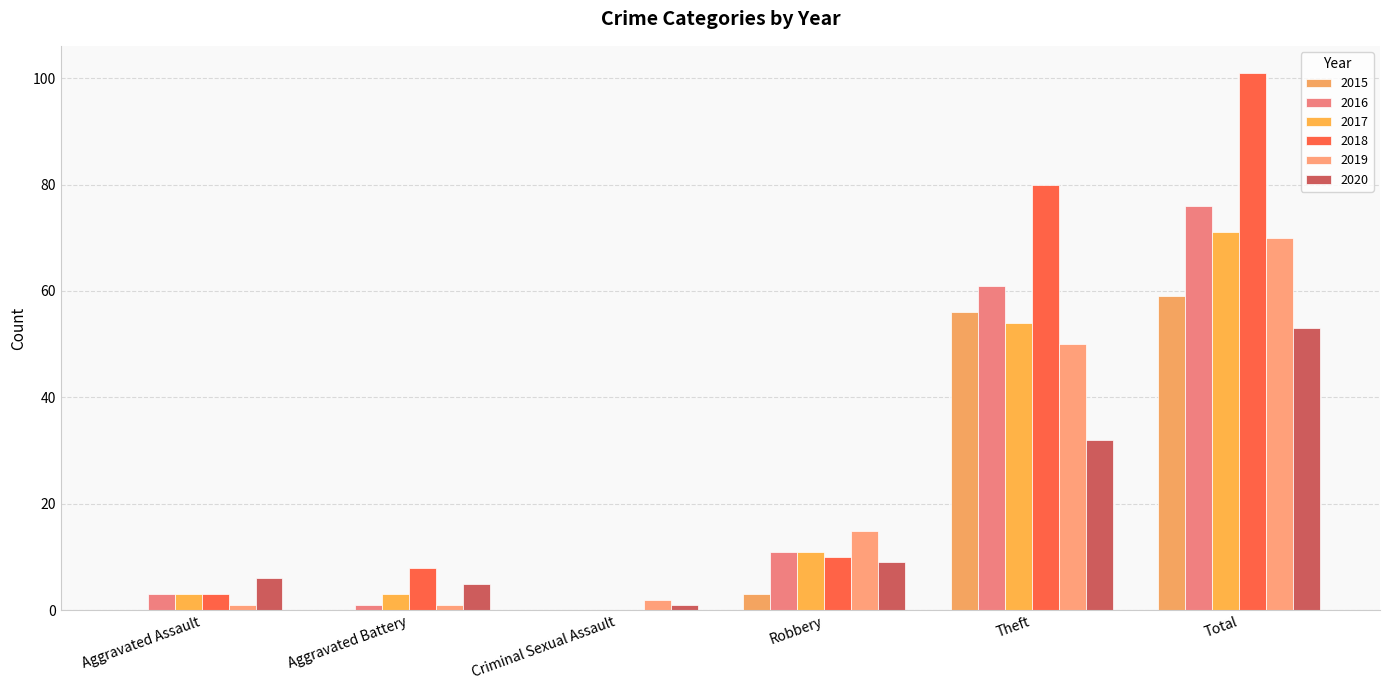

Are the bars grouped side by side (vs. stacked)?

Yes